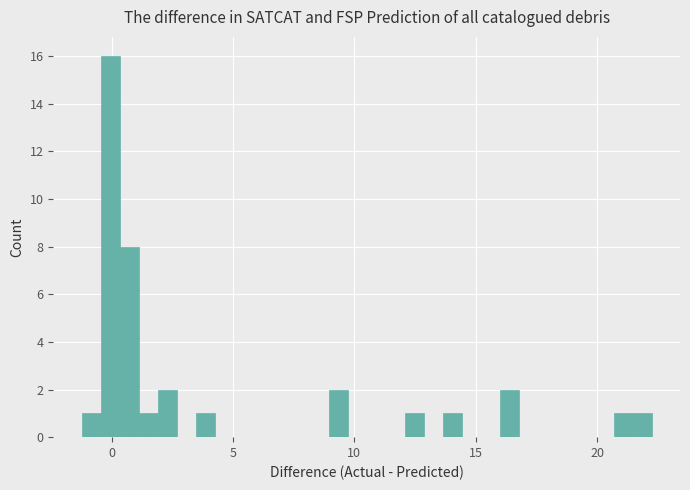

Read against the x-axis, roughly where is the centre of the tallest bar?

0.0